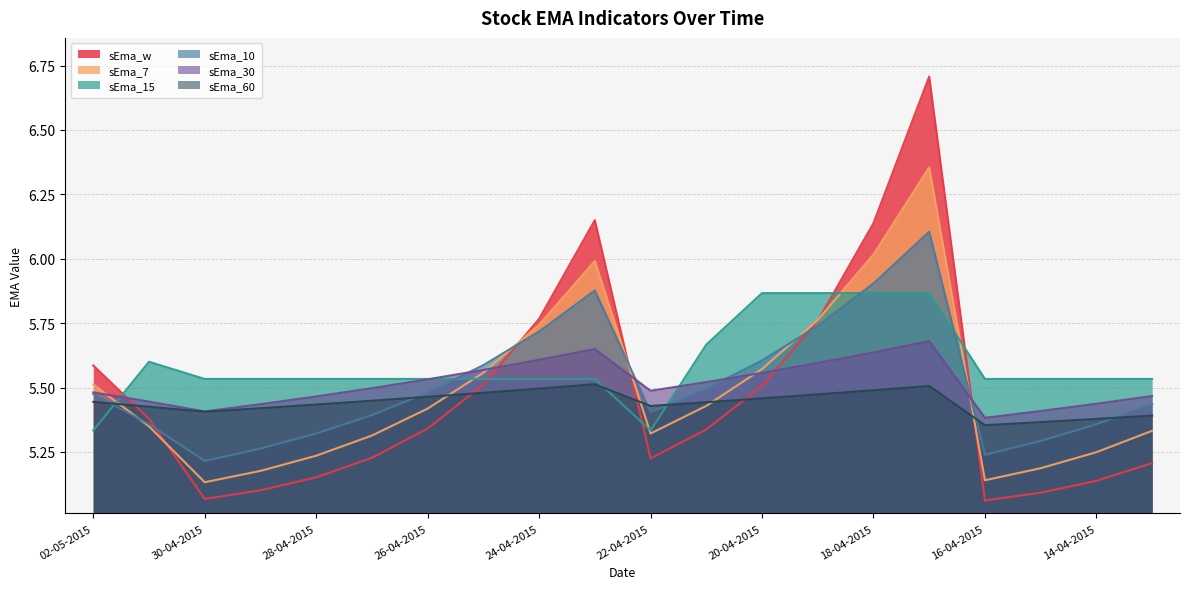

What is the sum of all sEma_w values?

109.4